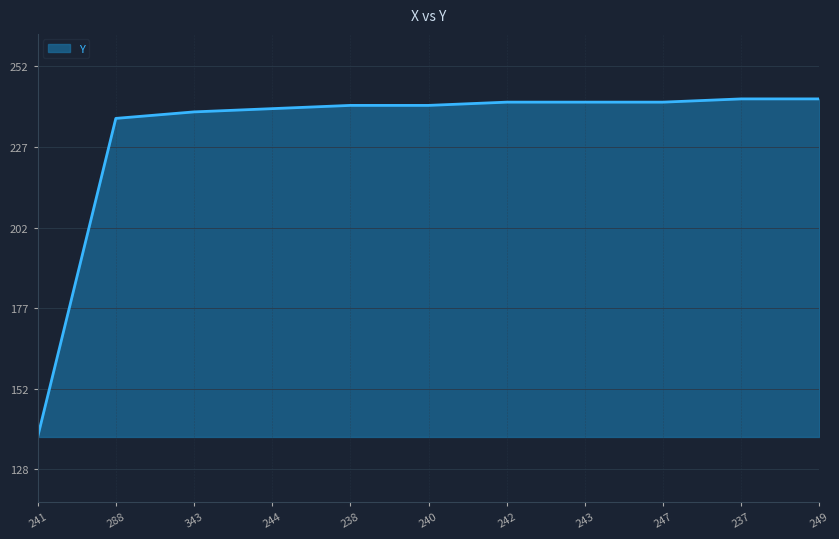

What is the difference between the maximum and minimum values?

104